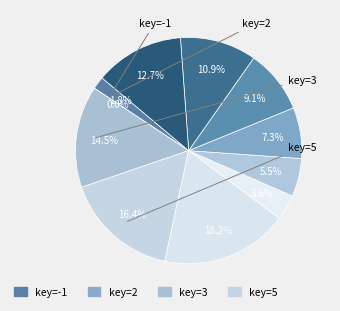

Is the sum of 13 and 21 greater than half?

No